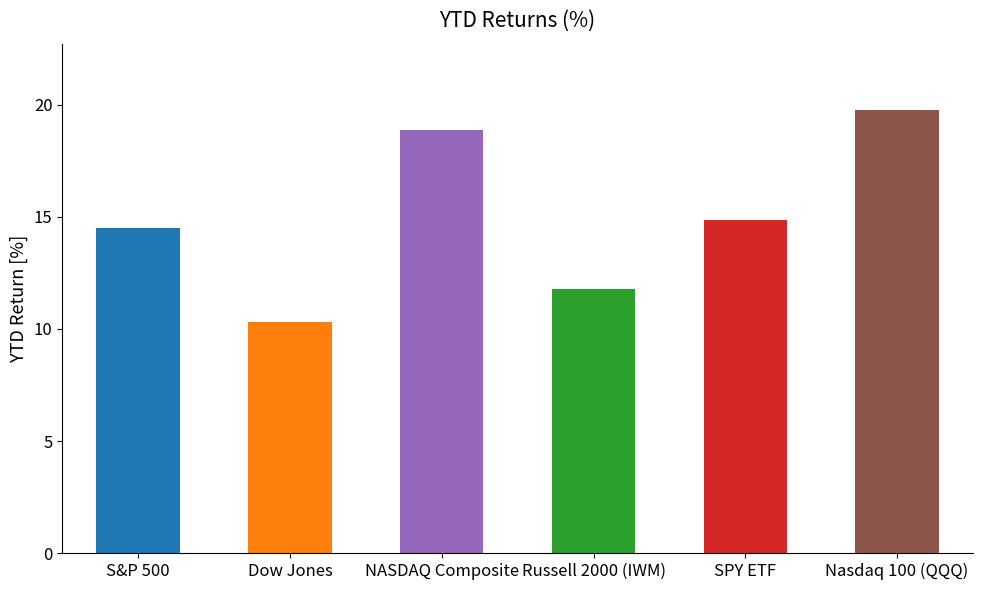

What is the label of the 5th bar from the left?

SPY ETF